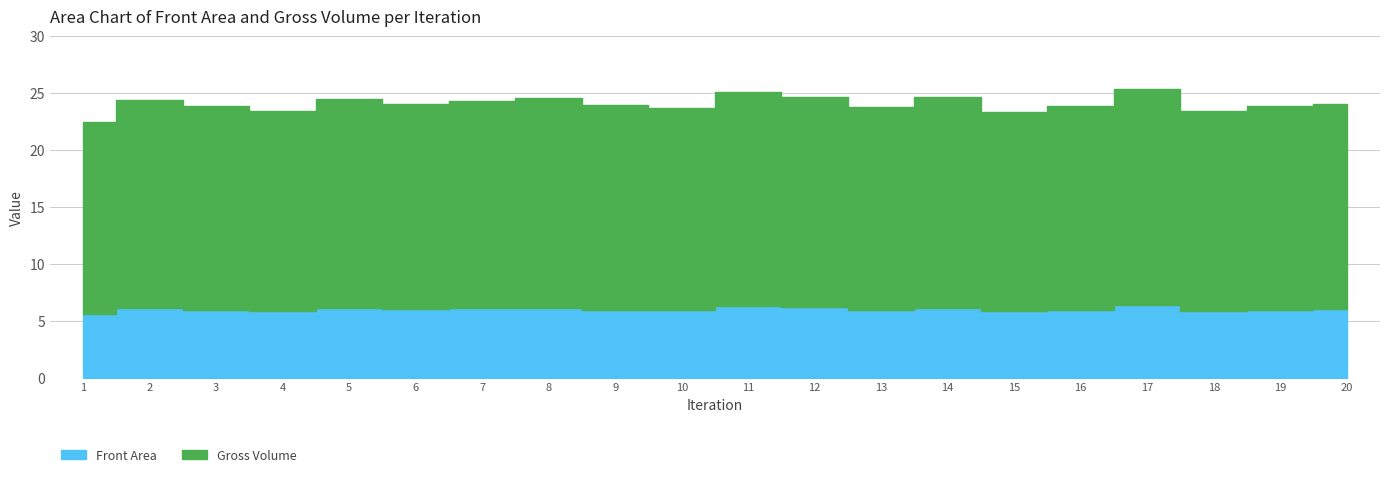

True or false: Front Area has a value of 6.1 at 2.

True